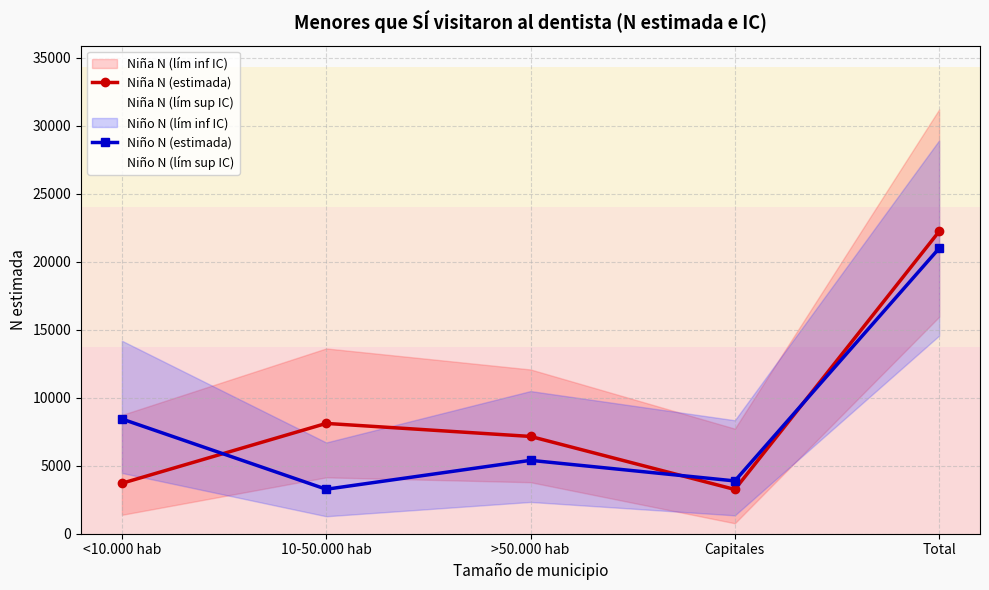

What is the sum of the Niña N (estimada) values at 10-50.000 hab and Capitales?

11362